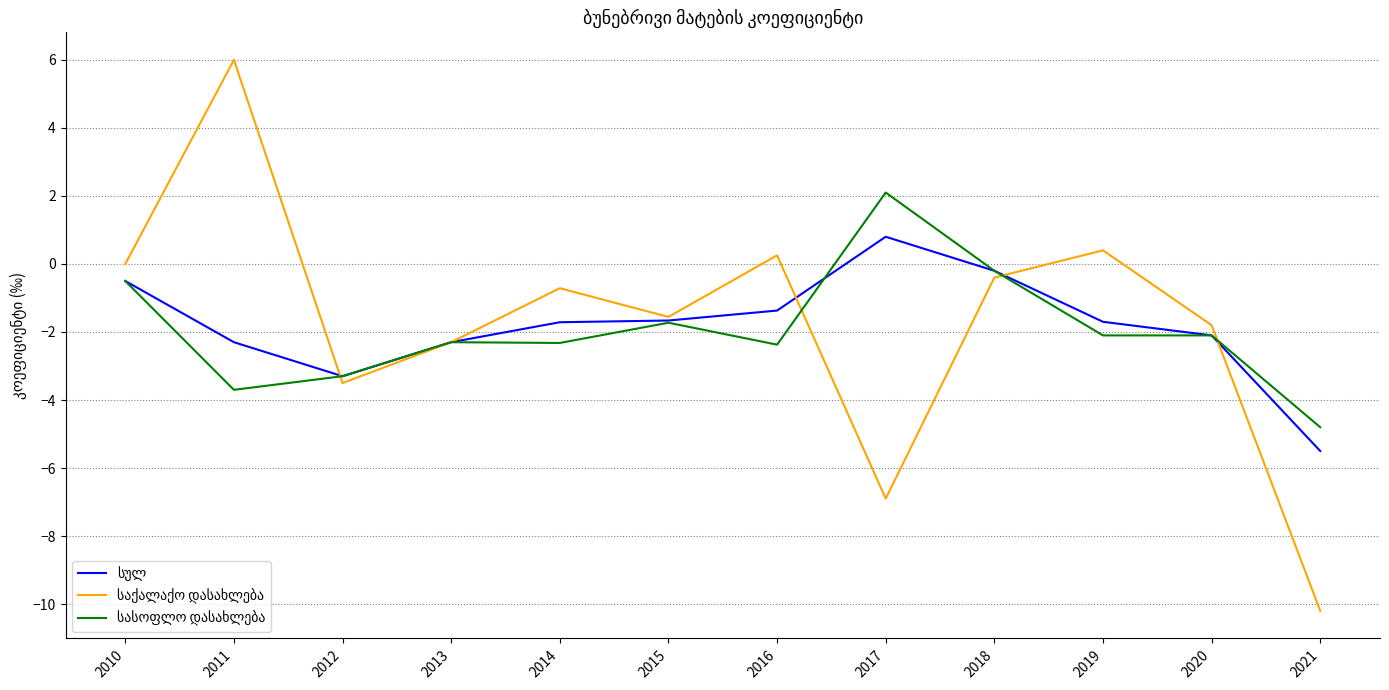

What is the spread (max minus min) of values at 2014?

1.6